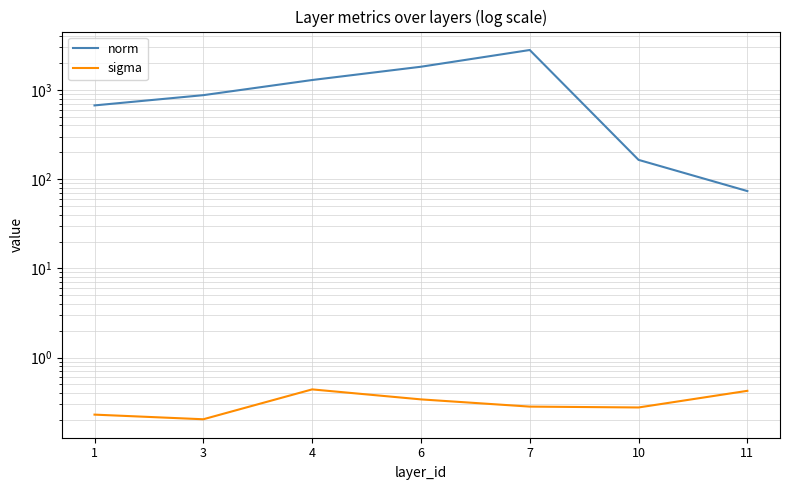

Reading left to right, what are all the values shown in this chart?

norm: 1=671.2	3=874.5	4=1292.8	6=1821.6	7=2805.0	10=164.5	11=73.5
sigma: 1=0.2	3=0.2	4=0.4	6=0.3	7=0.3	10=0.3	11=0.4